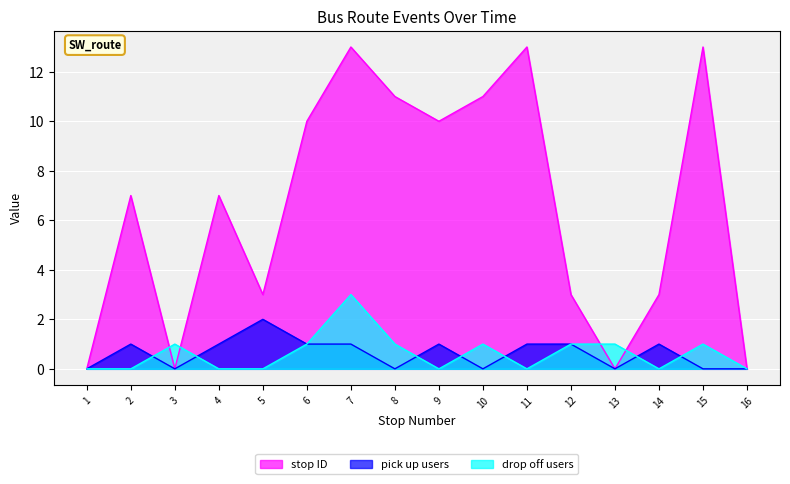

What is the value of the drop_off_count point at the 3rd from the left?

1